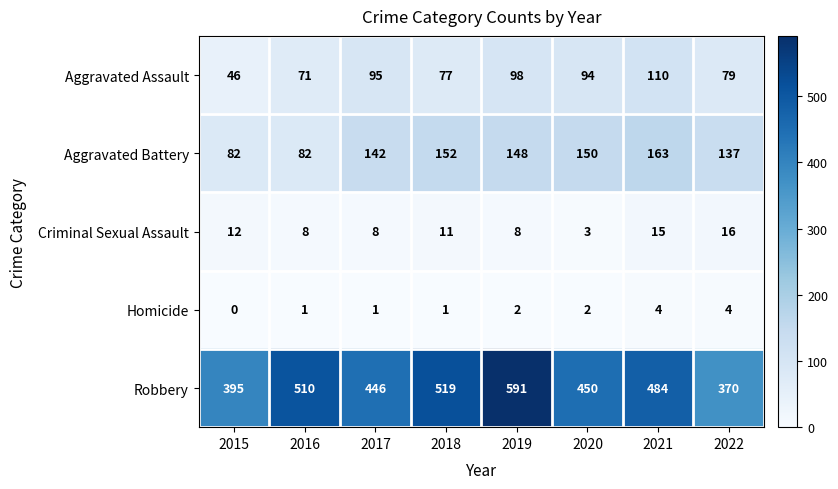

What is the approximate value of Robbery at 2017, to the nearest 50?

450